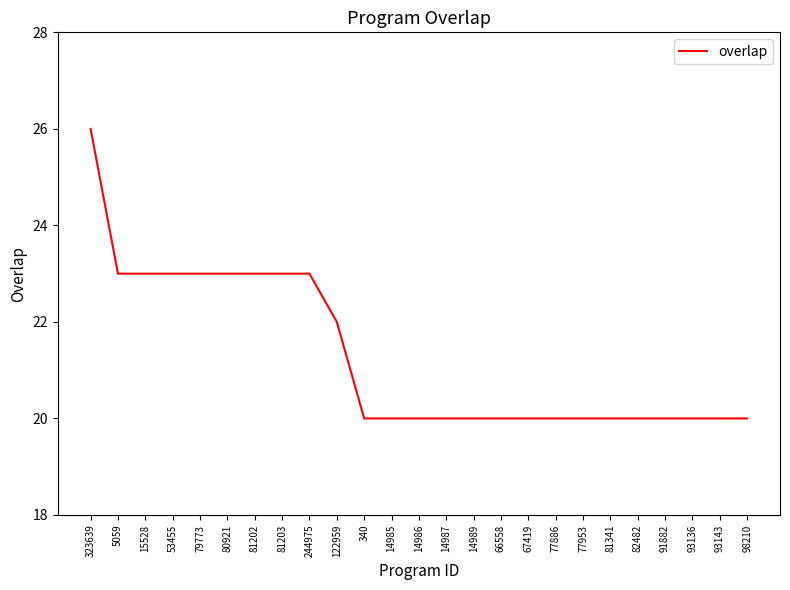

Does the chart have visible grid lines?

No